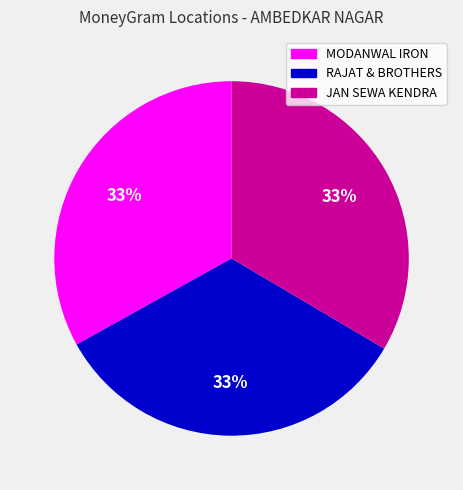

To the nearest percent, what is the average slice percentage?

33%